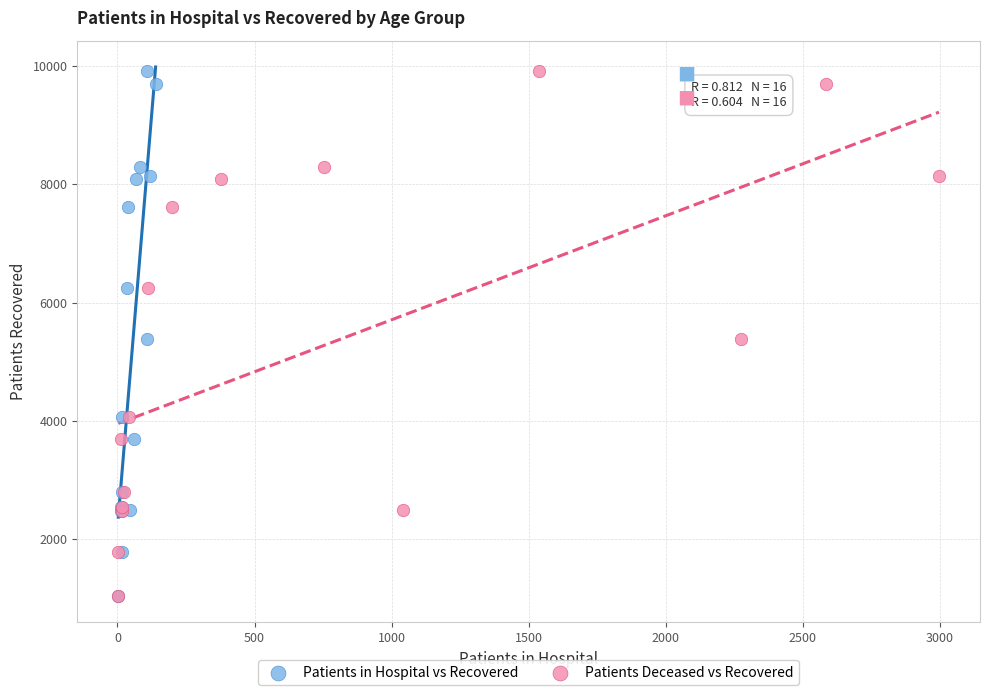

What are all the series names shown in the legend?

Patients in Hospital vs Recovered, Patients Deceased vs Recovered